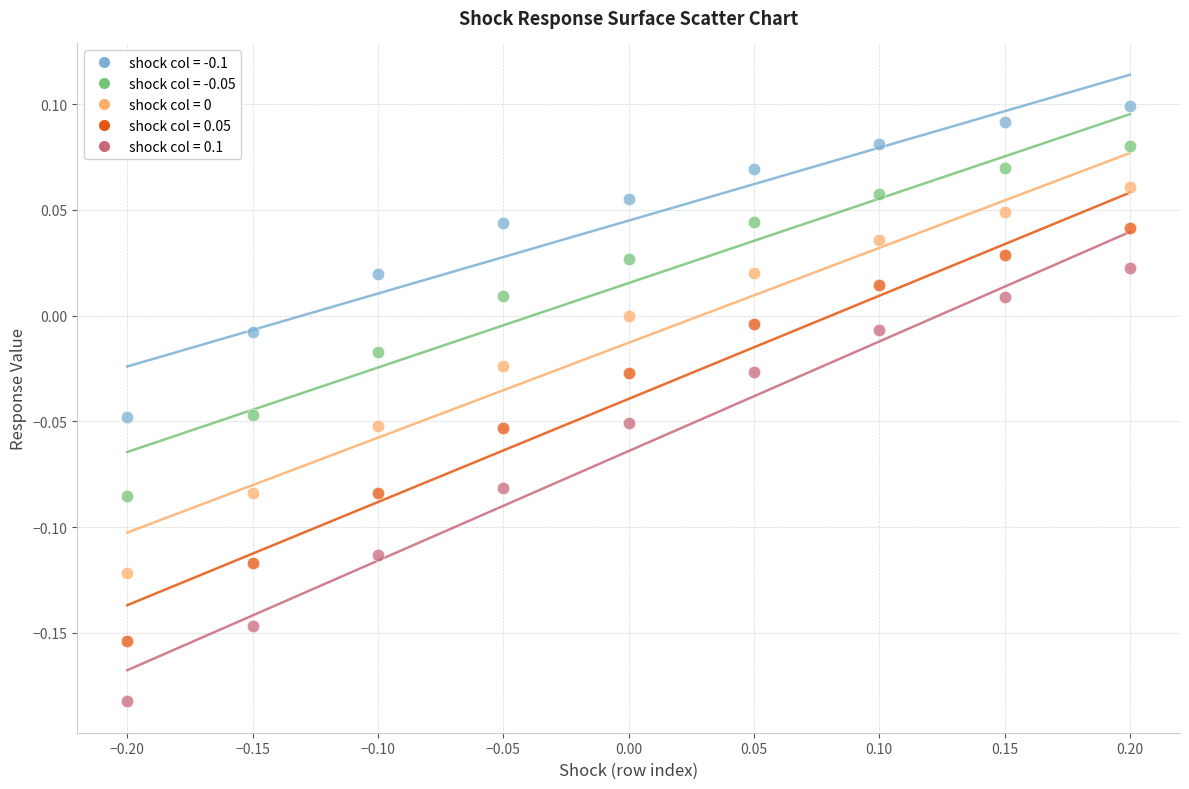

Across all data points, what is the range of Y values (max minus min)?

0.3